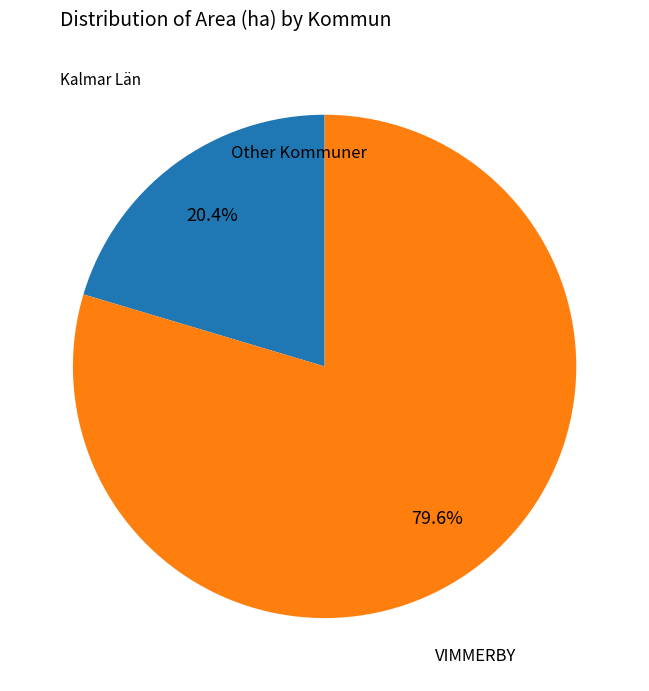

Is there any slice that represents more than half of the pie?

Yes